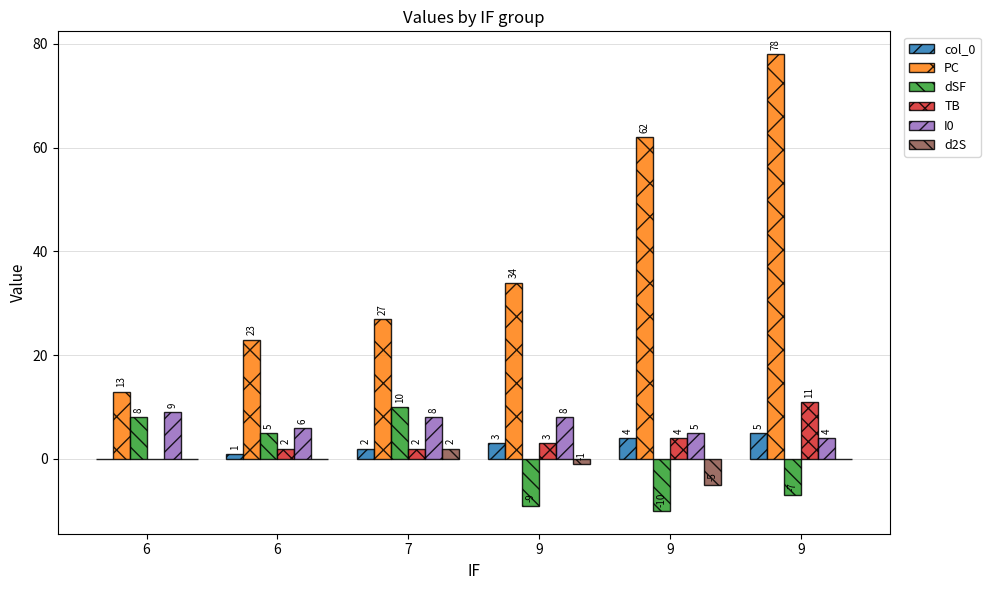

What are all the series names shown in the legend?

col_0, PC, dSF, TB, I0, d2S